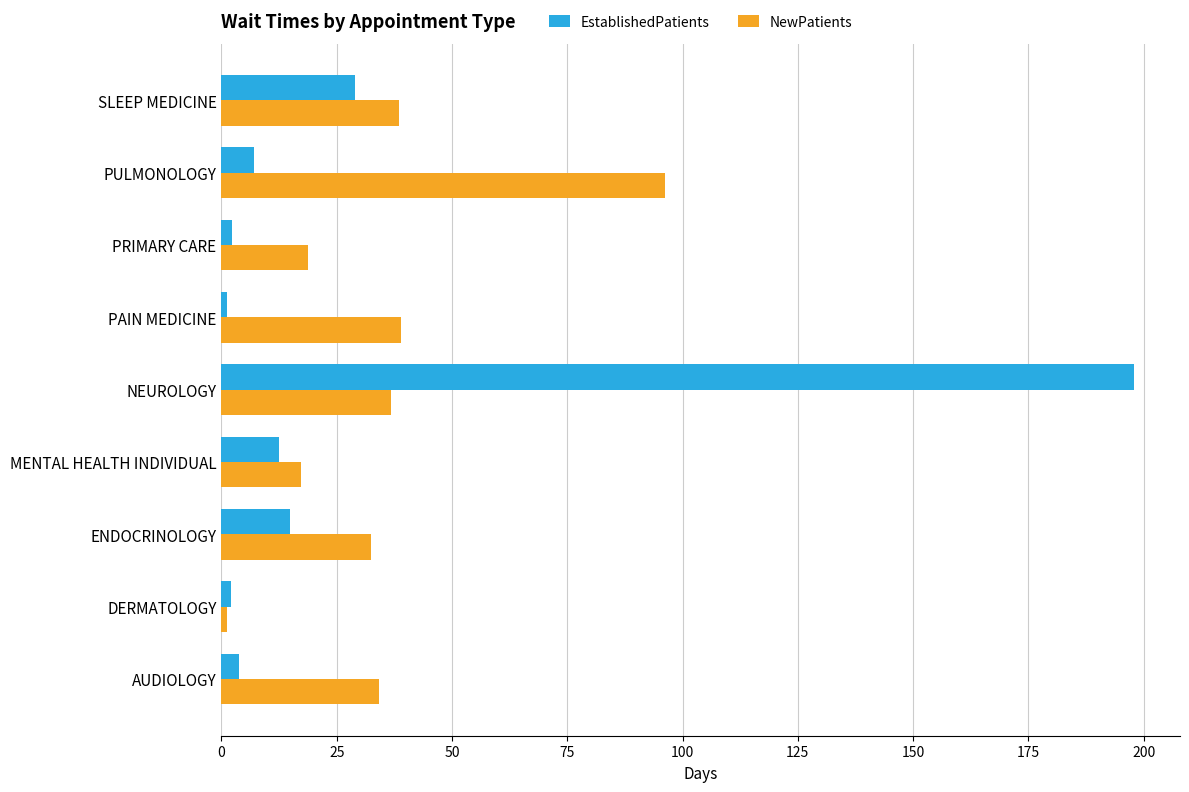

Which category has the lowest value in the NewPatients series?

DERMATOLOGY